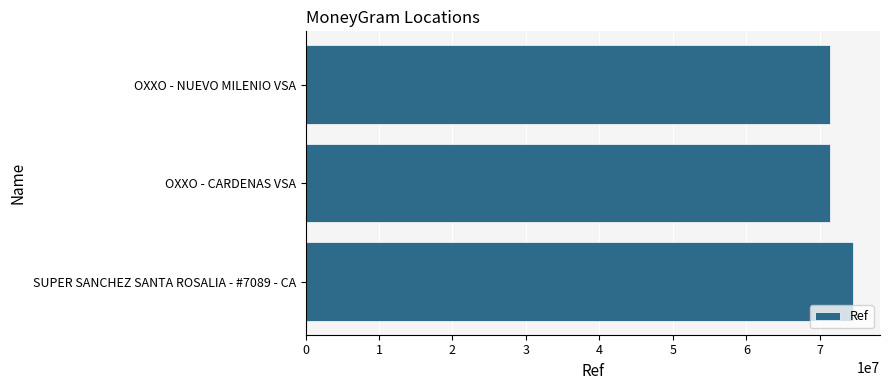

What is the average value?

72407050